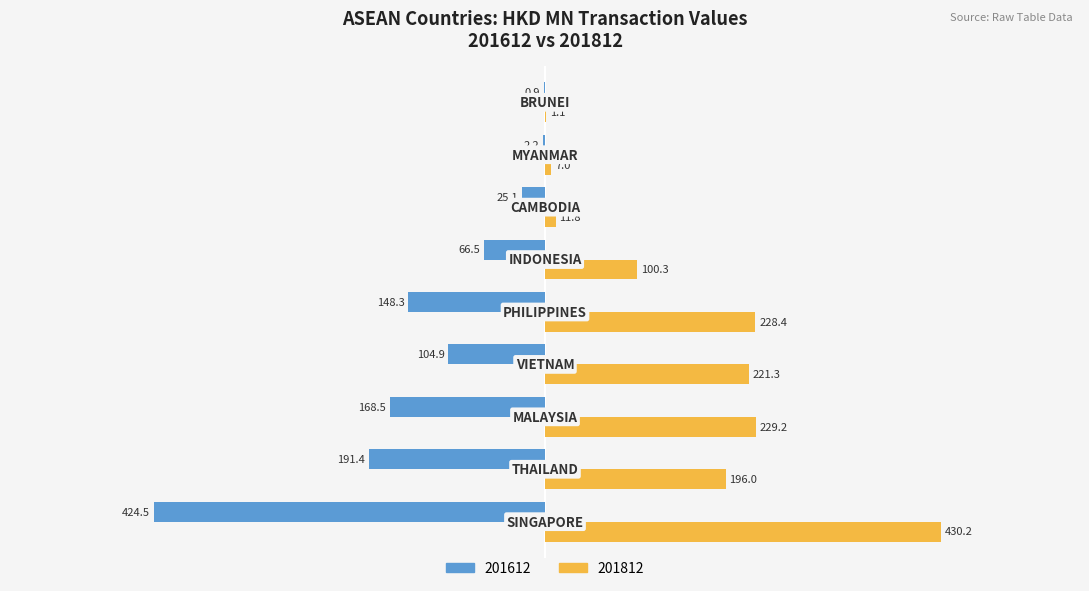

Which series has the largest total across all categories?

201812